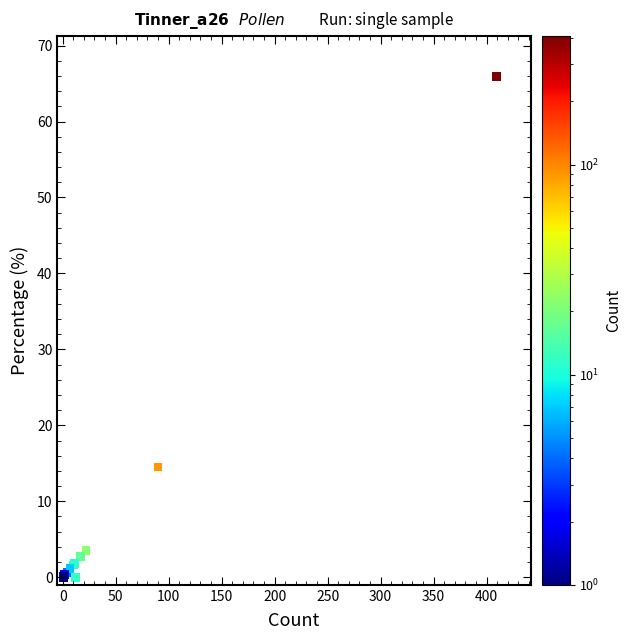

What Y value in the scatter plot is closest to 32?

14.5